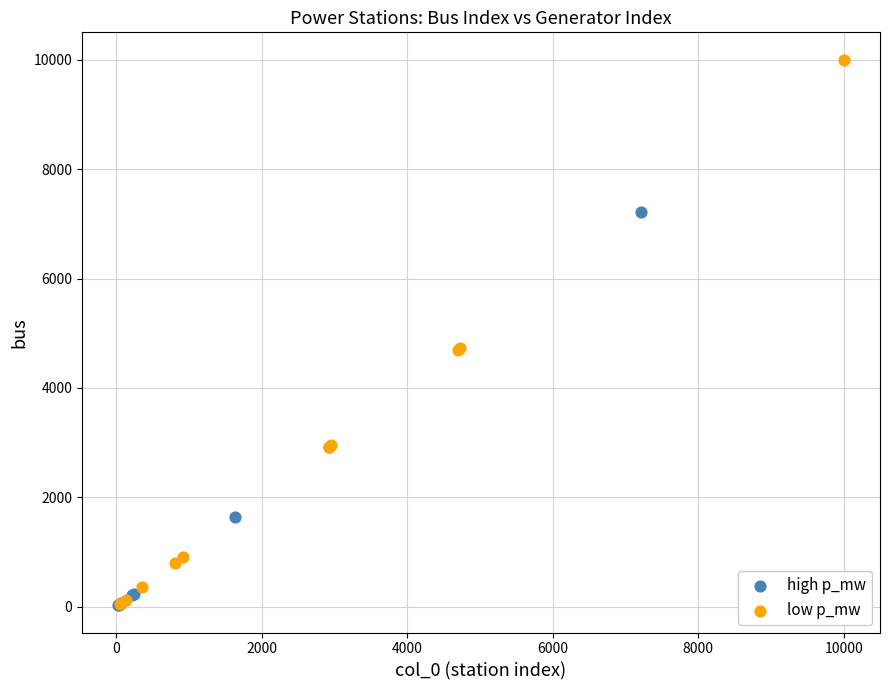

Which series reaches the maximum Y coordinate?

low p_mw